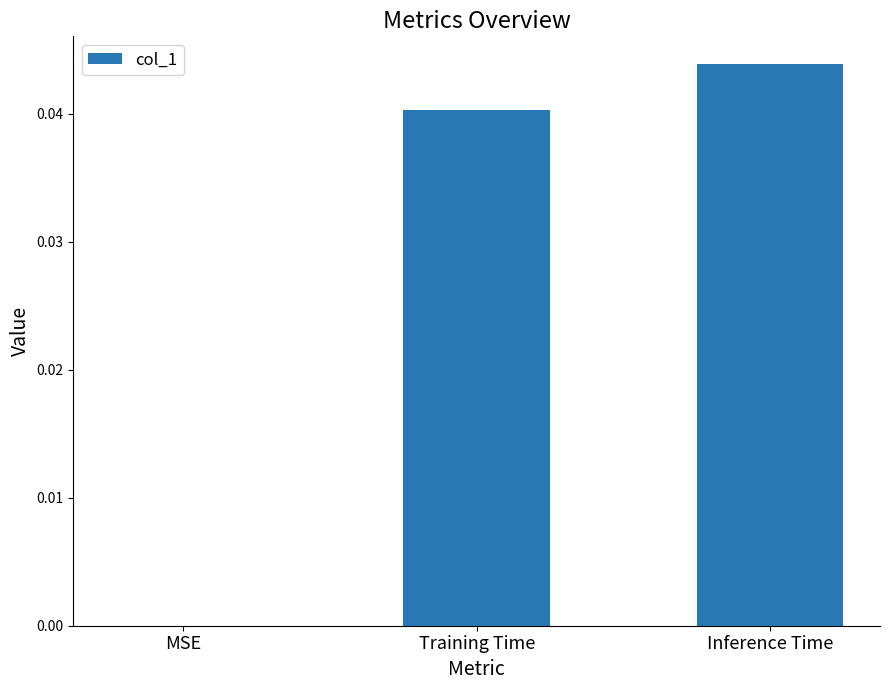

At which label is the value closest to 0?

MSE